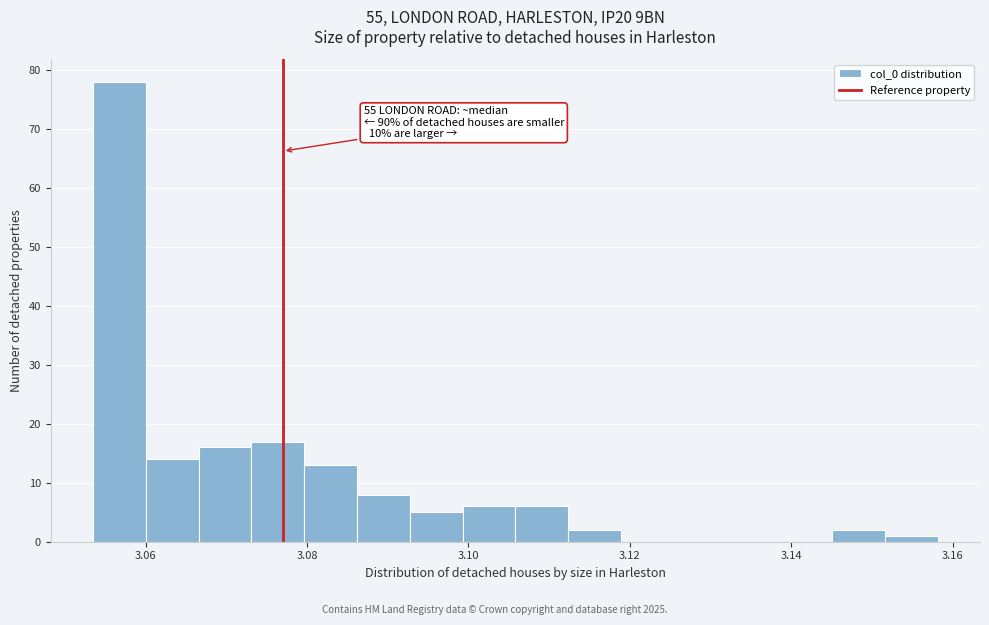

Read against the x-axis, roughly where is the centre of the tallest bar?

3.056